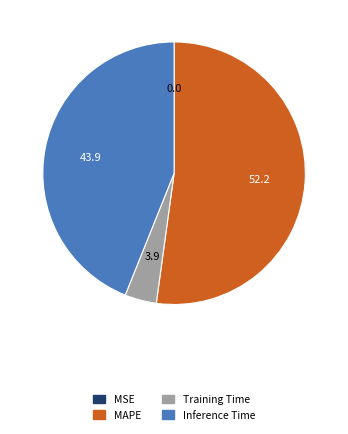

True or false: Inference Time accounts for 44% of the total.

True